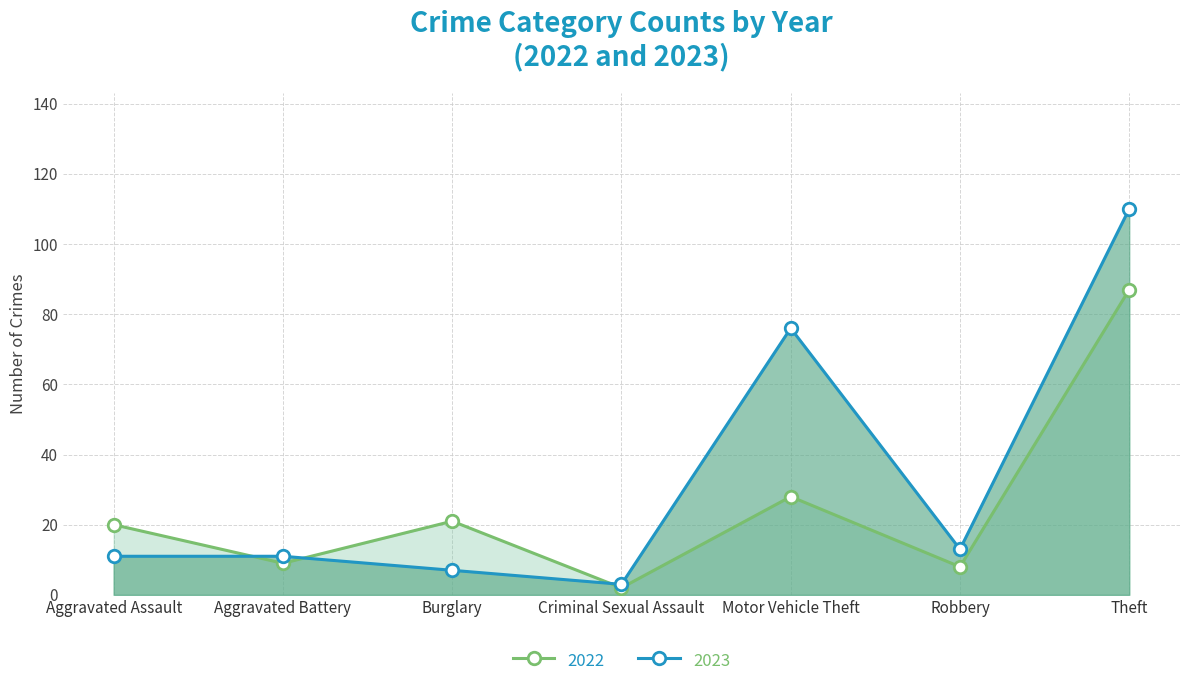

Where is the first local maximum for 2023?

Motor Vehicle Theft